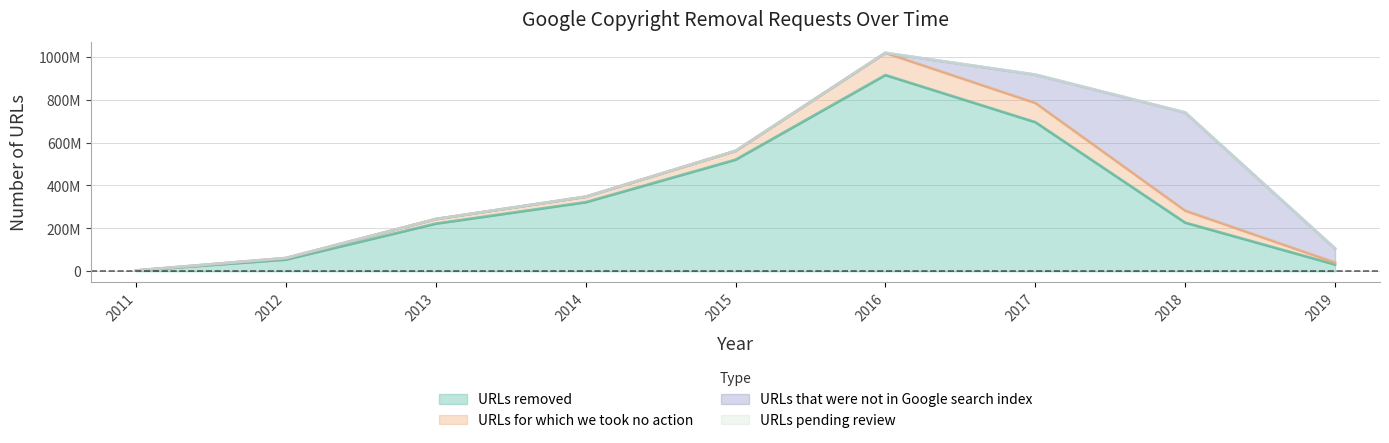

What is the value of the URLs removed point at the 6th from the left?

914790056